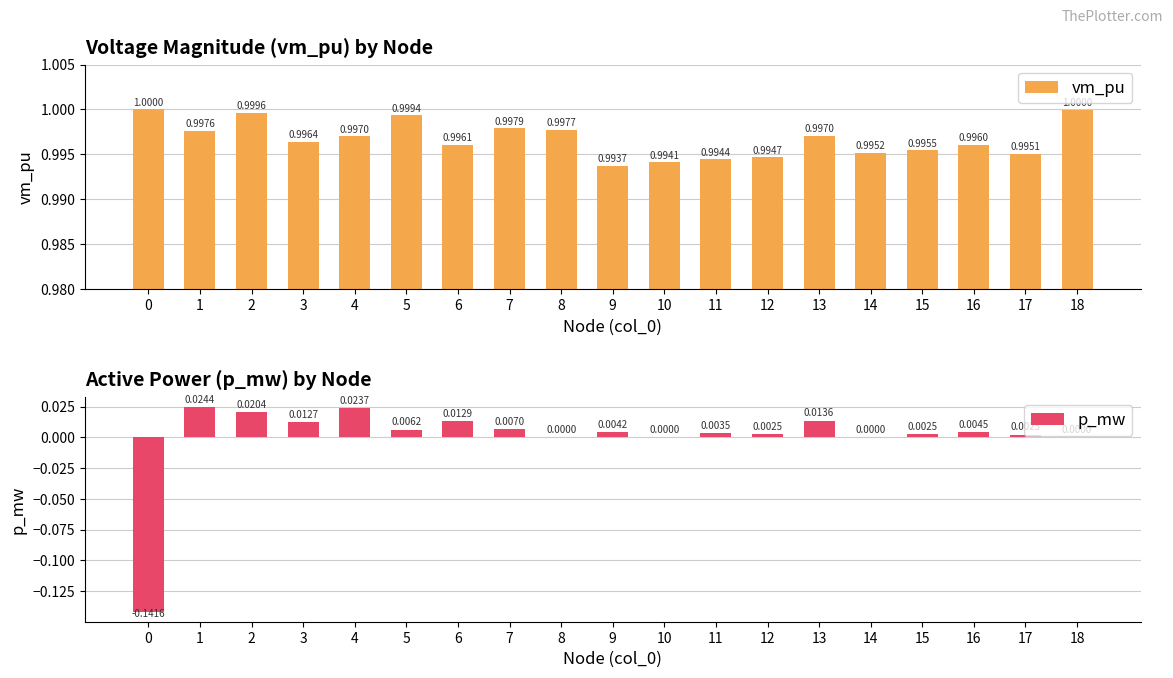

What is the value of the vm_pu bar at the 17th from the left?

1.0